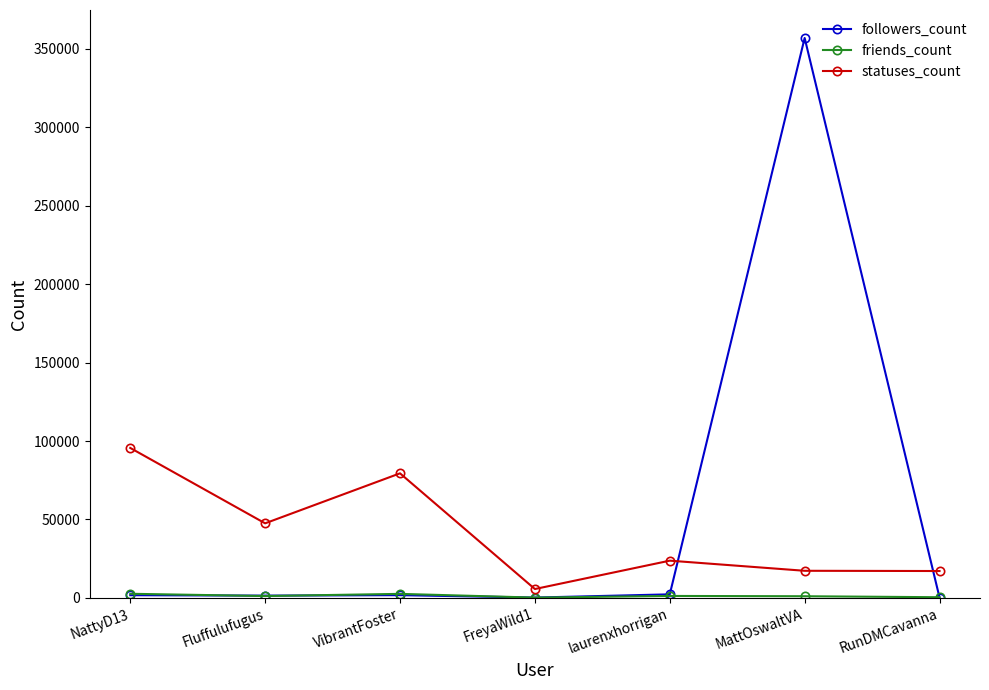

What is the label of the 4th point from the right?

FreyaWild1